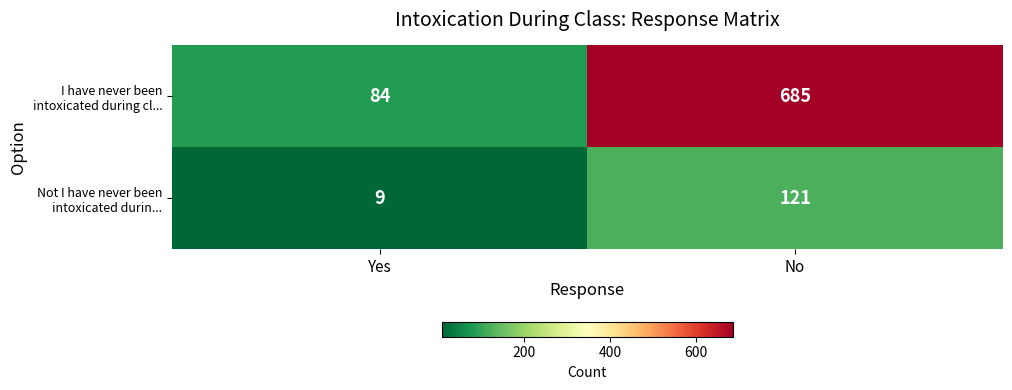

What is the average value of the Not I have never been intoxicated durin... series?

65